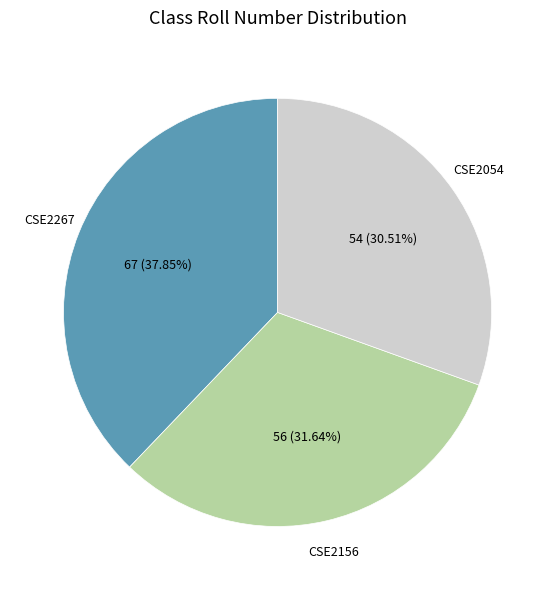

Does any single category account for the majority?

No